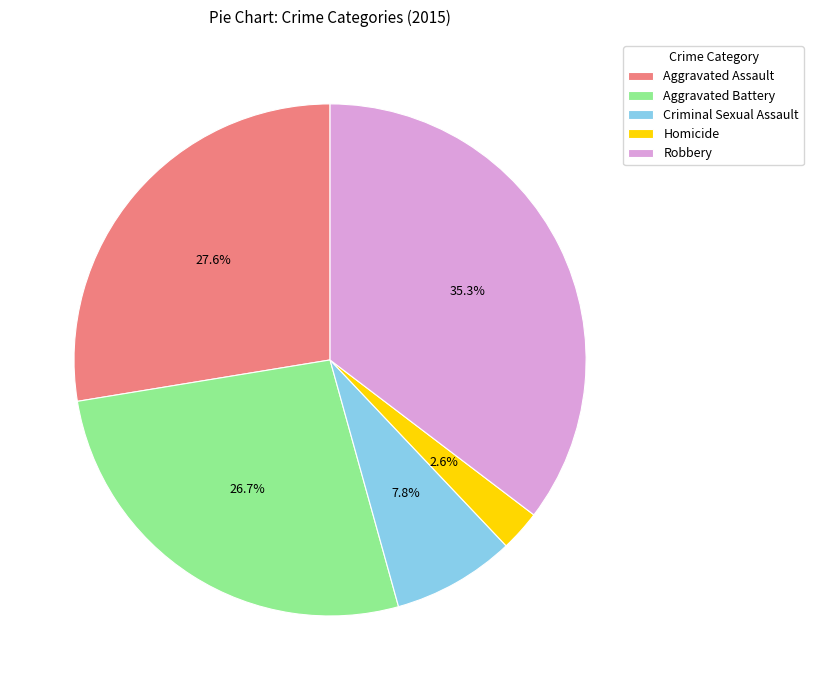

Is it true that Robbery is 48% of the pie?

False